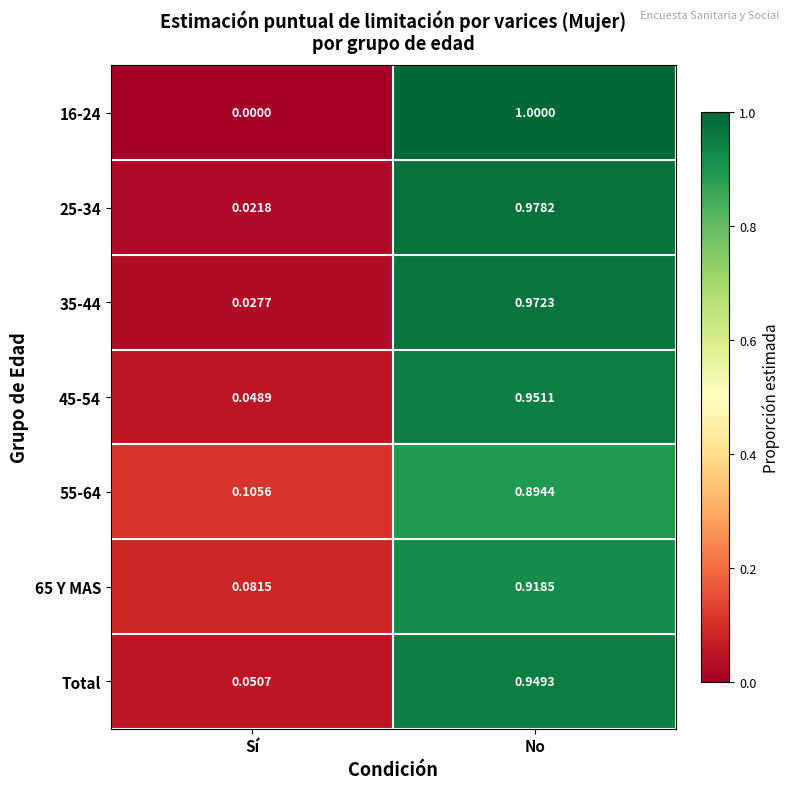

Which category has the highest value in the 35-44 series?

No